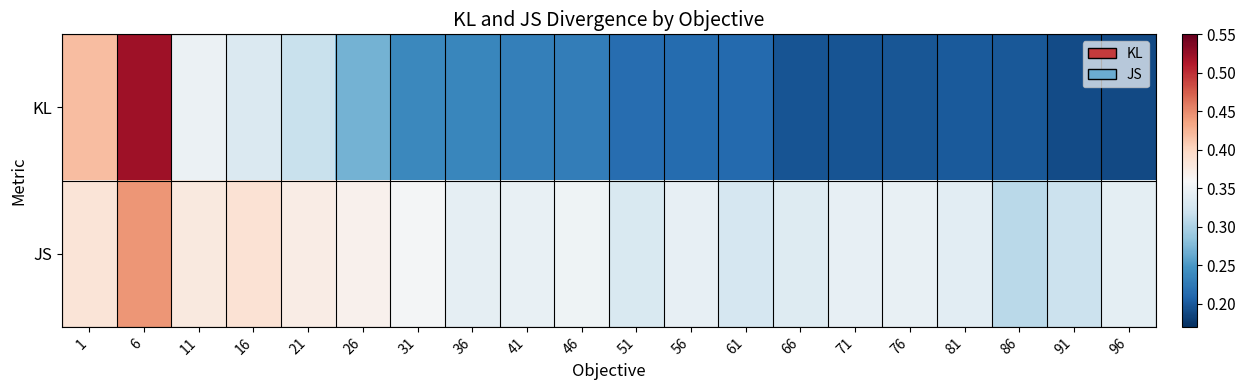

Reading right to left, transcribe all the data shown in this chart.

KL: 96=0.2	91=0.2	86=0.2	81=0.2	76=0.2	71=0.2	66=0.2	61=0.2	56=0.2	51=0.2	46=0.2	41=0.2	36=0.2	31=0.2	26=0.3	21=0.3	16=0.3	11=0.3	6=0.5	1=0.4
JS: 96=0.3	91=0.3	86=0.3	81=0.3	76=0.3	71=0.3	66=0.3	61=0.3	56=0.3	51=0.3	46=0.4	41=0.3	36=0.3	31=0.4	26=0.4	21=0.4	16=0.4	11=0.4	6=0.4	1=0.4